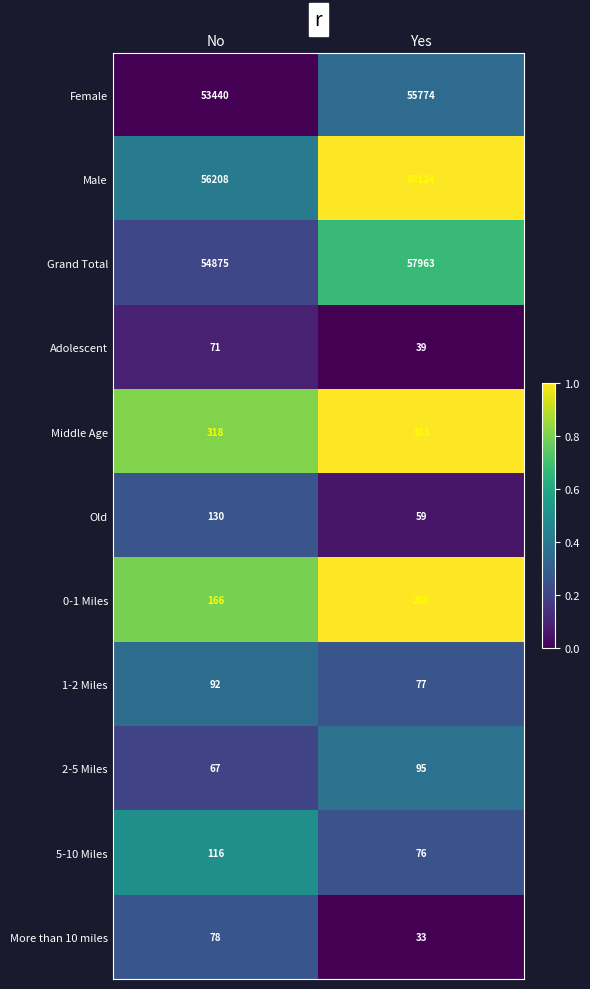

Which series has the largest range (max minus min)?

Male